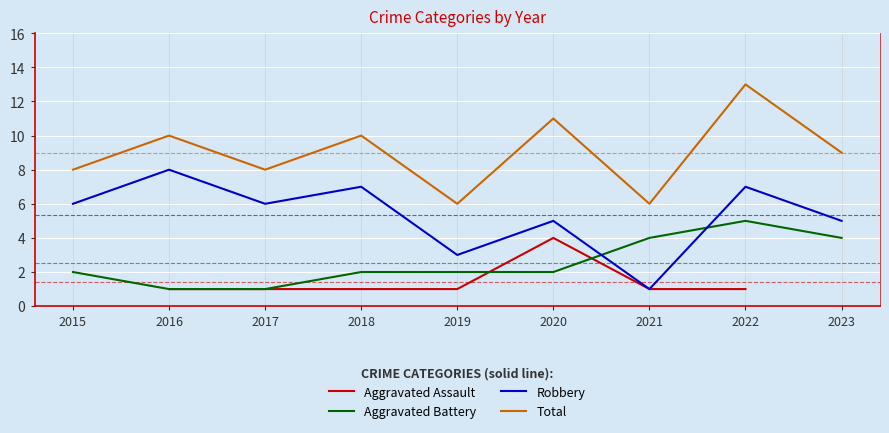

Where is Aggravated Battery nearest to the value 3?

2015